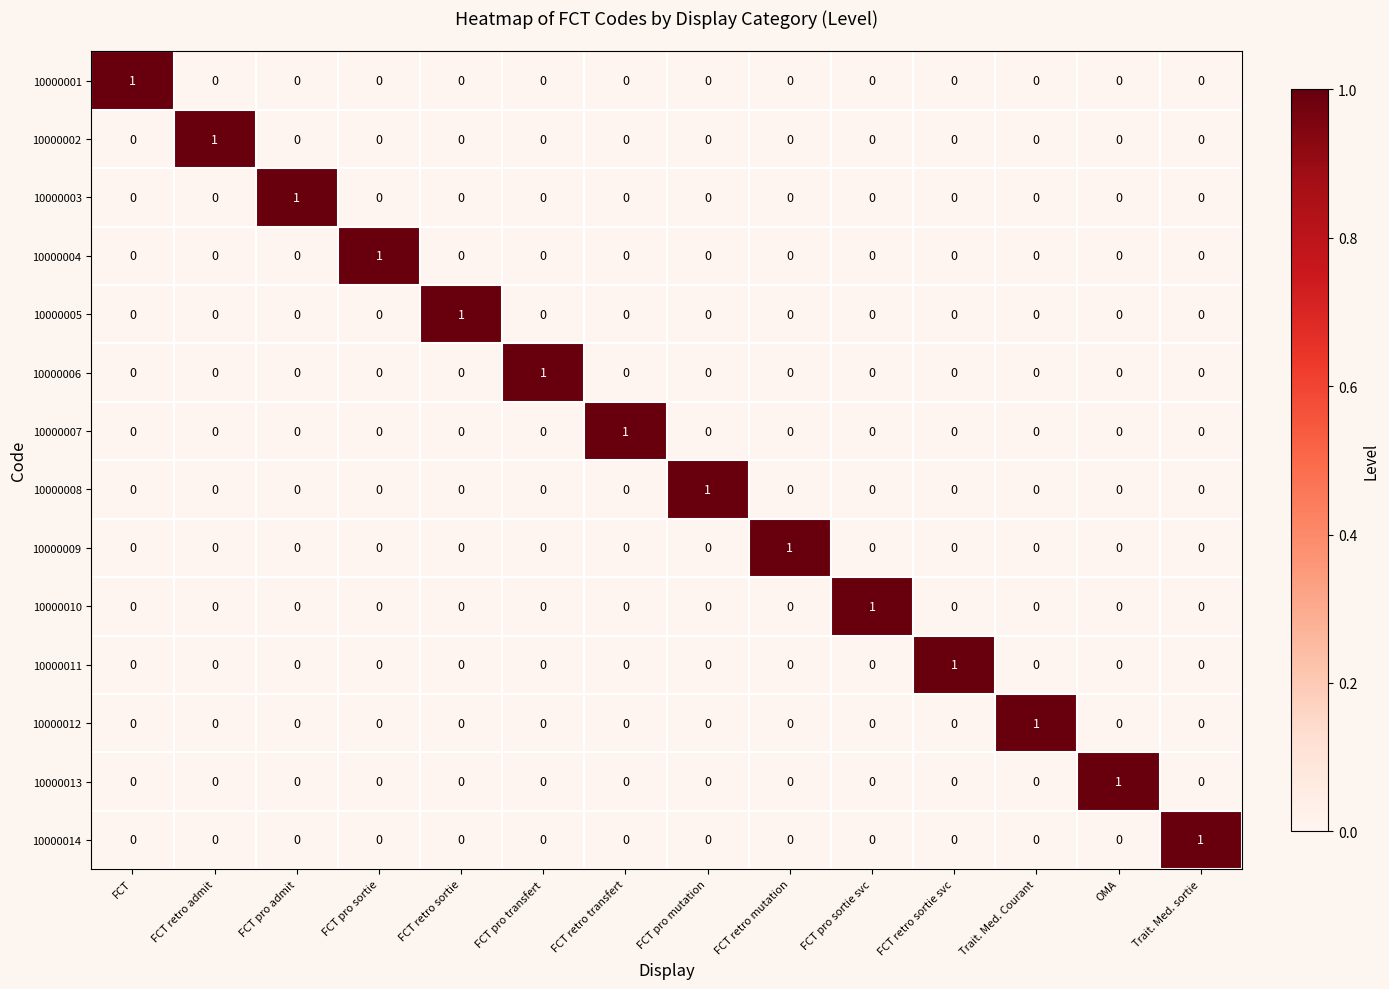

At how many categories does at least one series exceed 0?

14